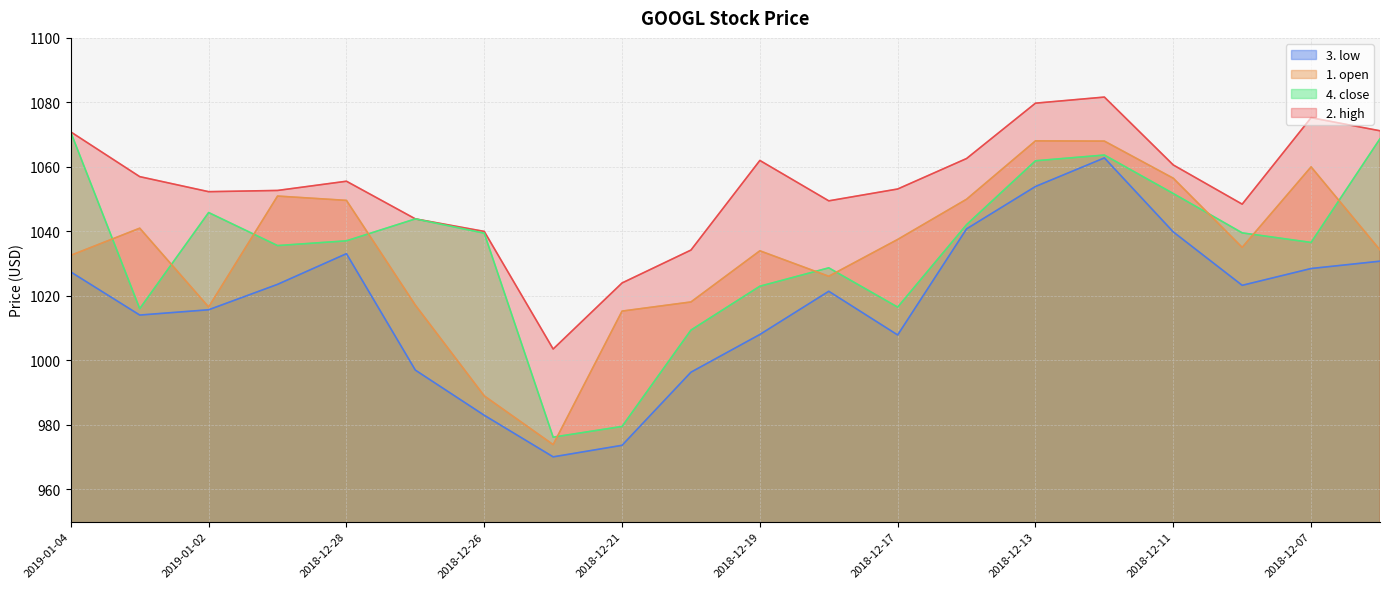

True or false: 1. open and 3. low intersect in this chart.

False